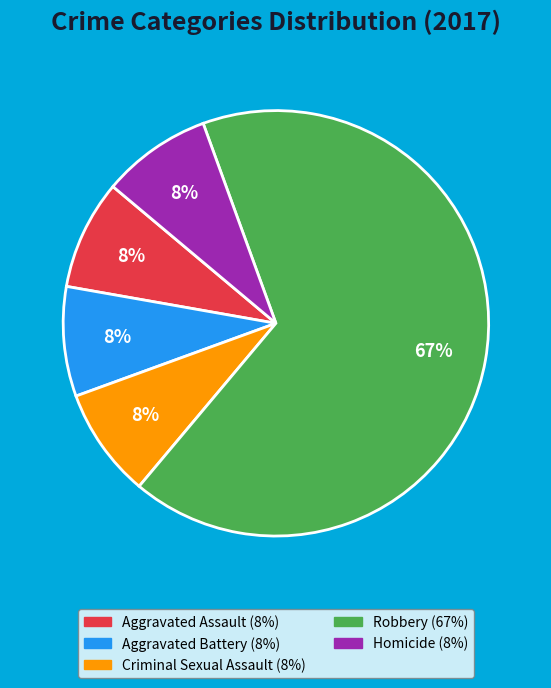

The Aggravated Assault slice represents 8% of the pie. True or false?

True